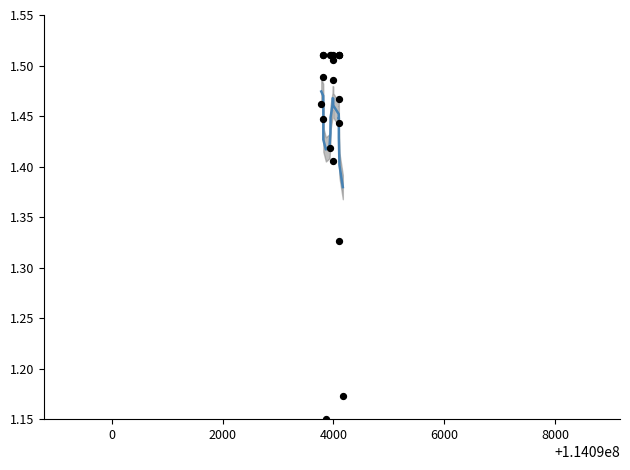

Is the value of smooth trend at 15 greater than the value of data points at 17?

No